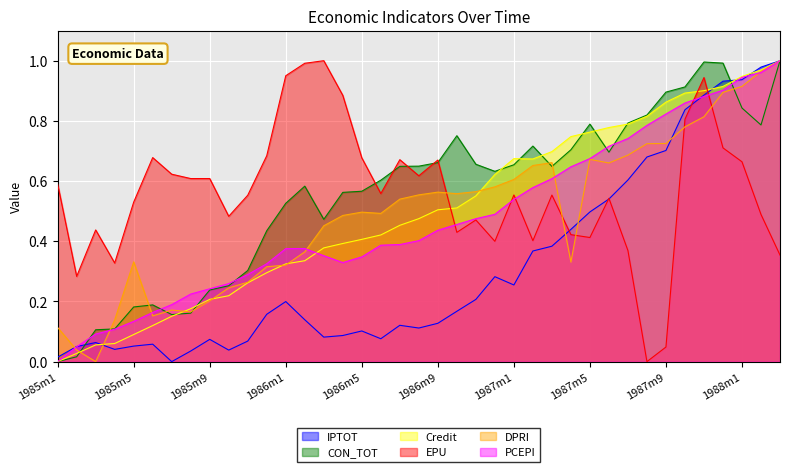

True or false: EPU and DPRI intersect in this chart.

True